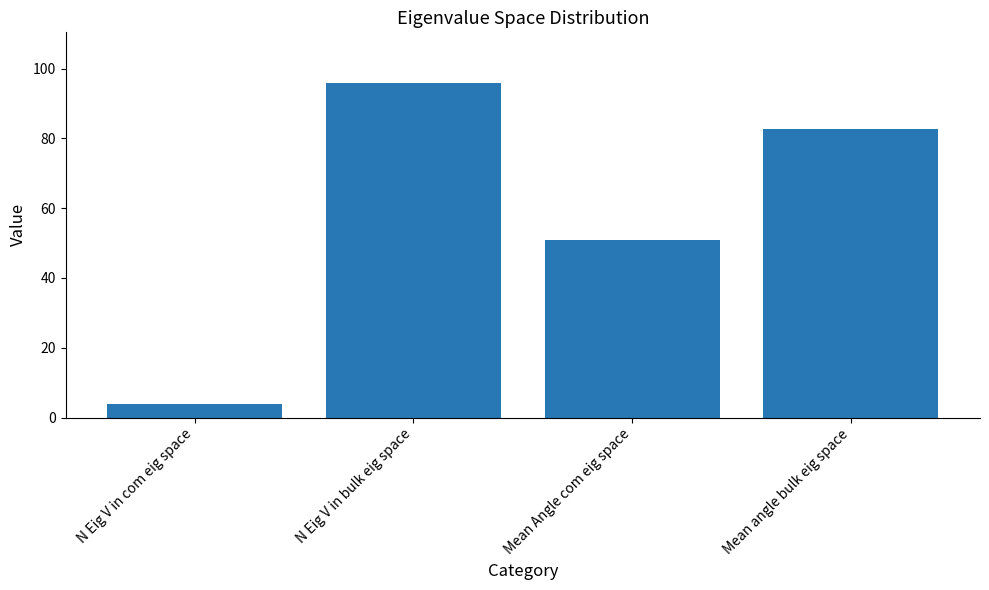

How many data points does each series have?

4